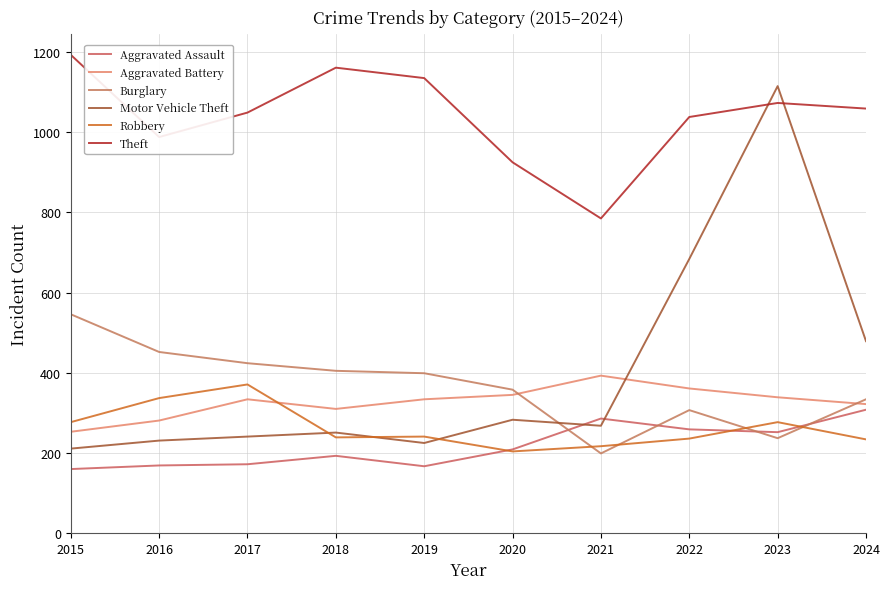

Reading right to left, list all the values displayed in this chart.

Aggravated Assault: 308	252	259	286	209	167	193	172	169	160
Aggravated Battery: 322	339	361	393	345	334	310	334	281	253
Burglary: 334	237	307	199	358	399	405	424	452	546
Motor Vehicle Theft: 479	1115	684	268	283	225	251	241	231	211
Robbery: 234	277	236	217	204	241	239	371	337	277
Theft: 1059	1073	1038	785	925	1135	1161	1049	988	1193